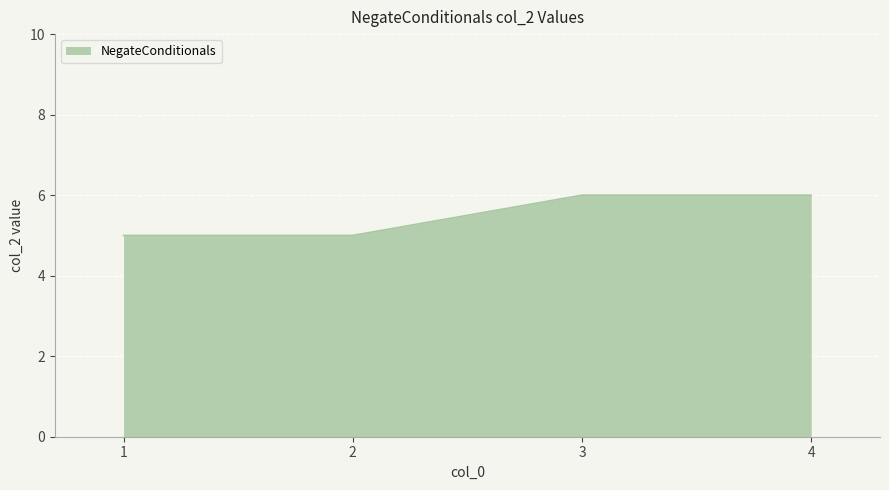

Count the number of categories in the chart.

4